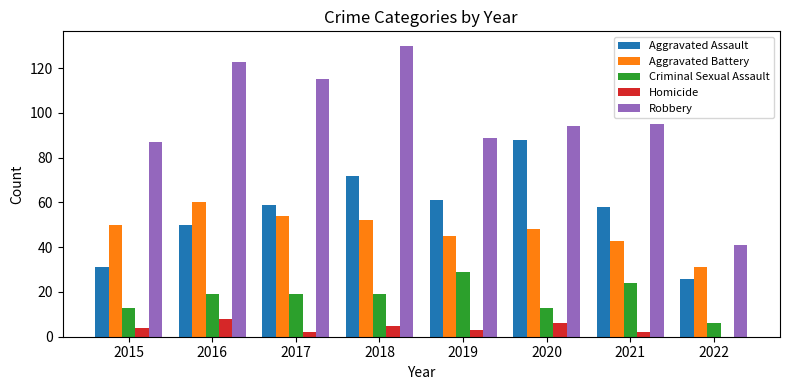

At which category is the sum across all series the highest?

2018